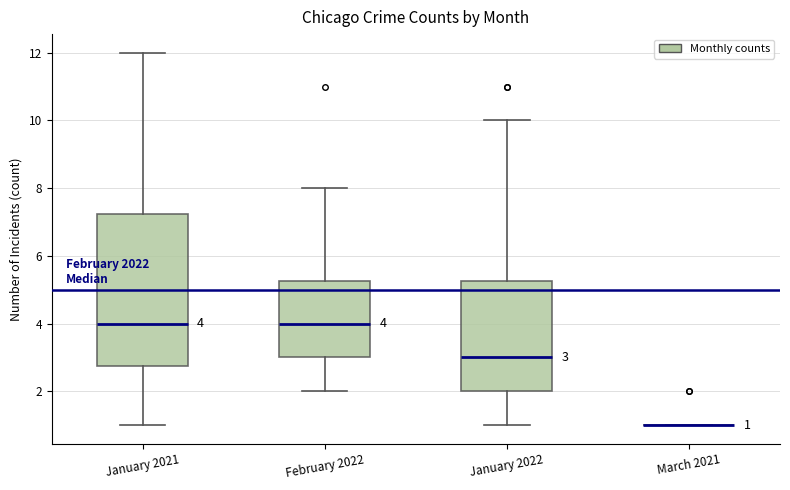

Comparing the boxes themselves (not the whiskers), which one is the tallest?

January 2021